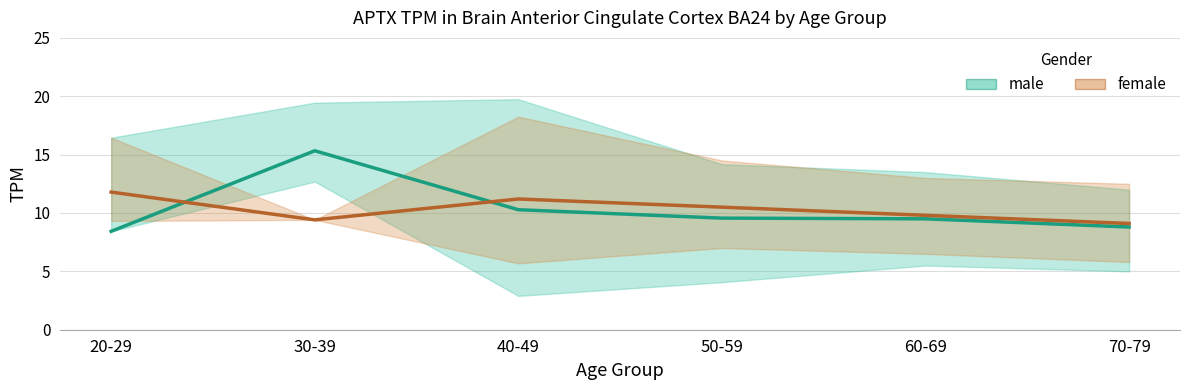

Which label corresponds to the largest value in the chart?

30-39